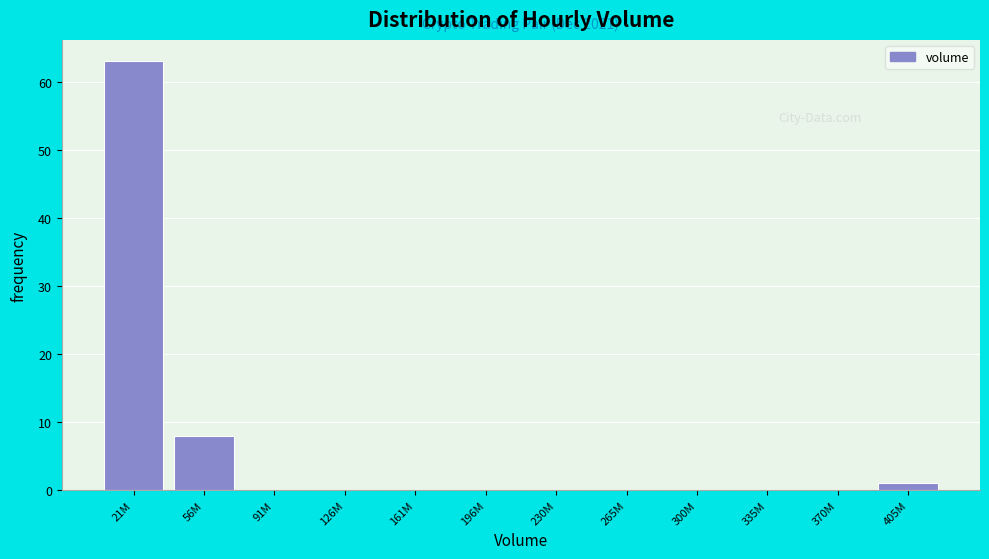

At which category does the chart reach its peak across all series?

21M